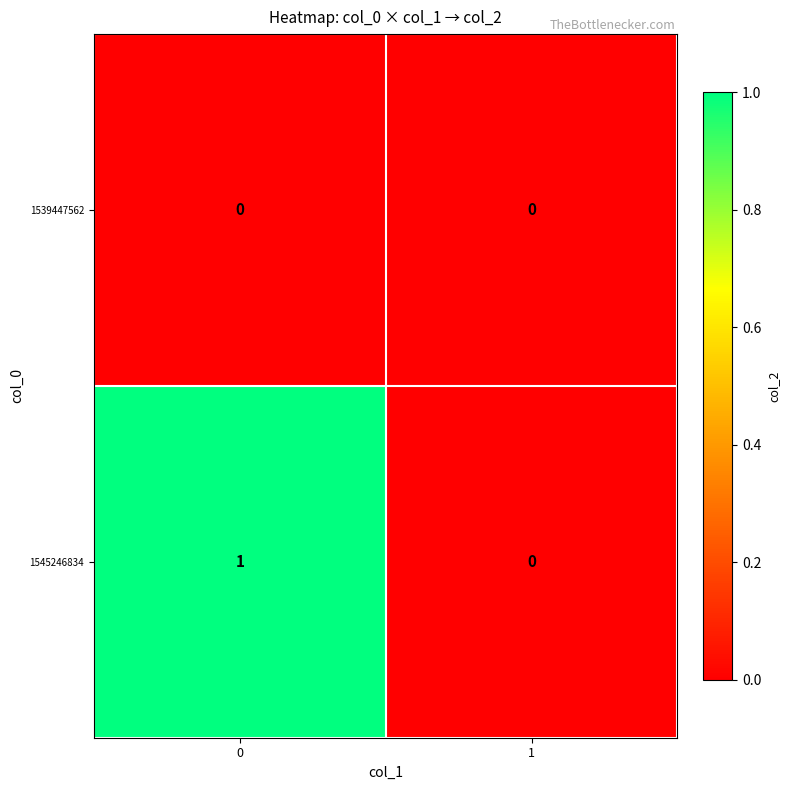

Which series has the largest total across all categories?

1545246834